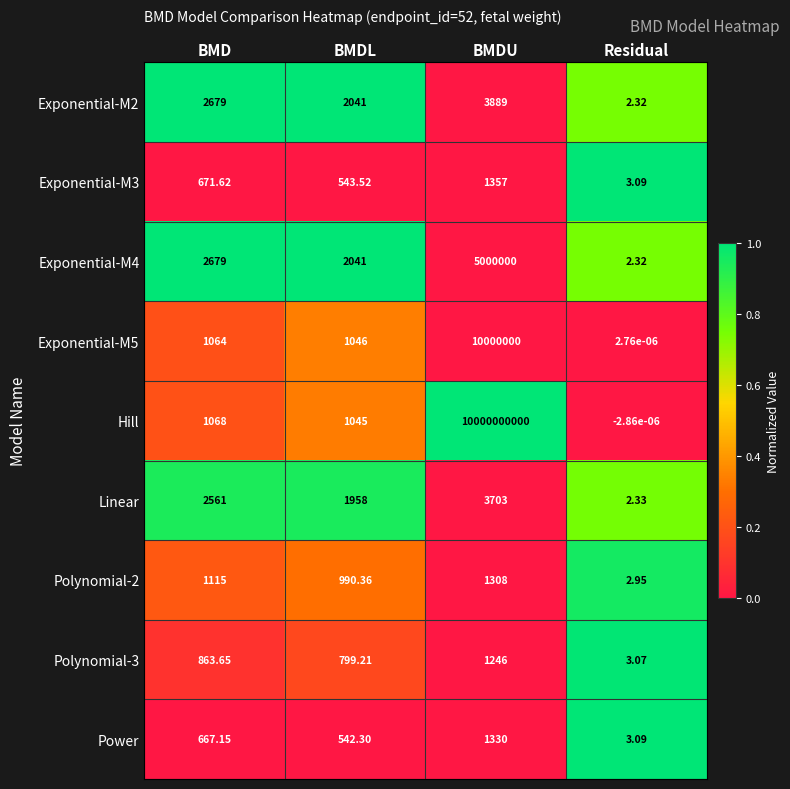

List the labels in order of Exponential-M2 value, smallest first.

Residual, BMDL, BMD, BMDU